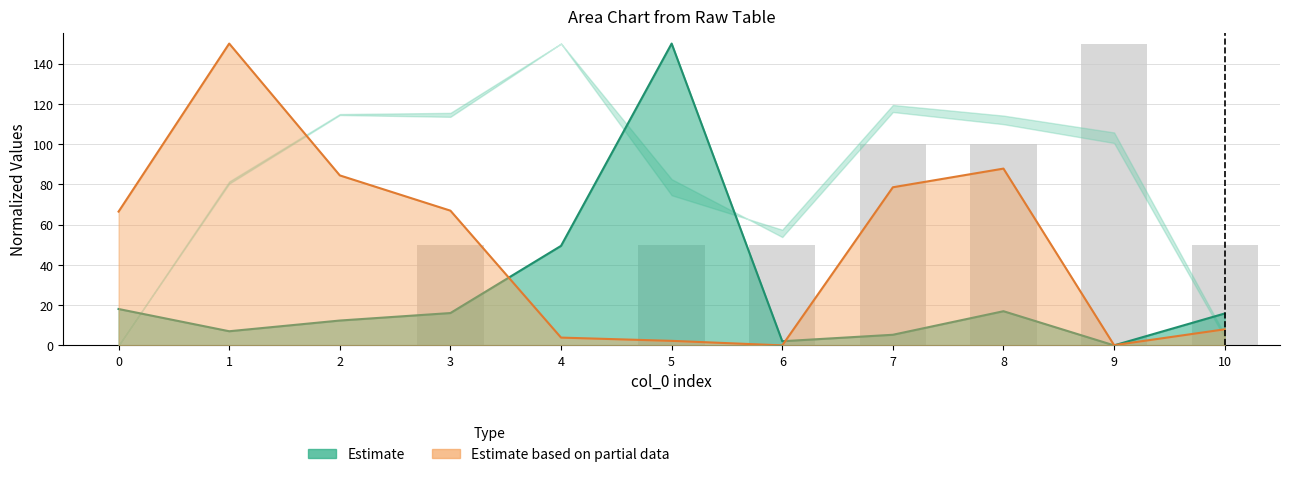

What is the value of the 10th bar from the left?

150.0